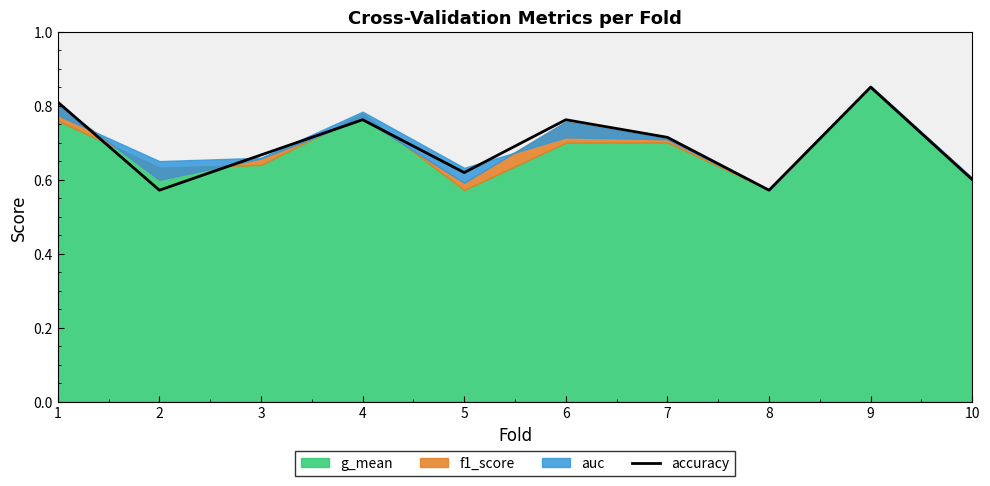

List the labels in order of value, smallest first.

2, 8, 10, 5, 3, 7, 4, 6, 1, 9